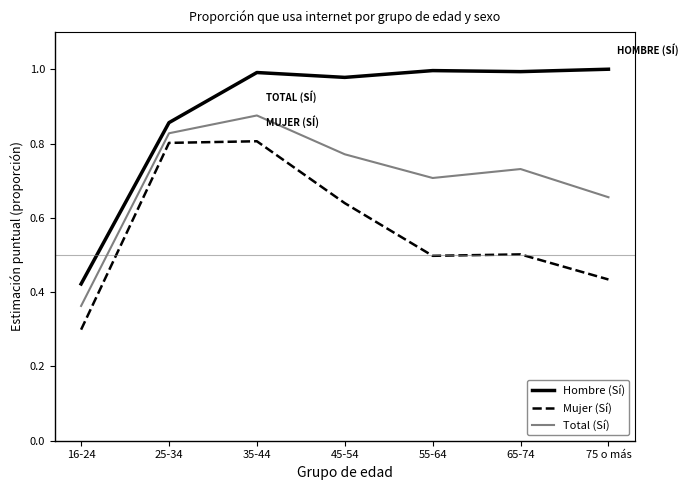

The Hombre (Sí) series shows 0.5 at 35-44. True or false?

False